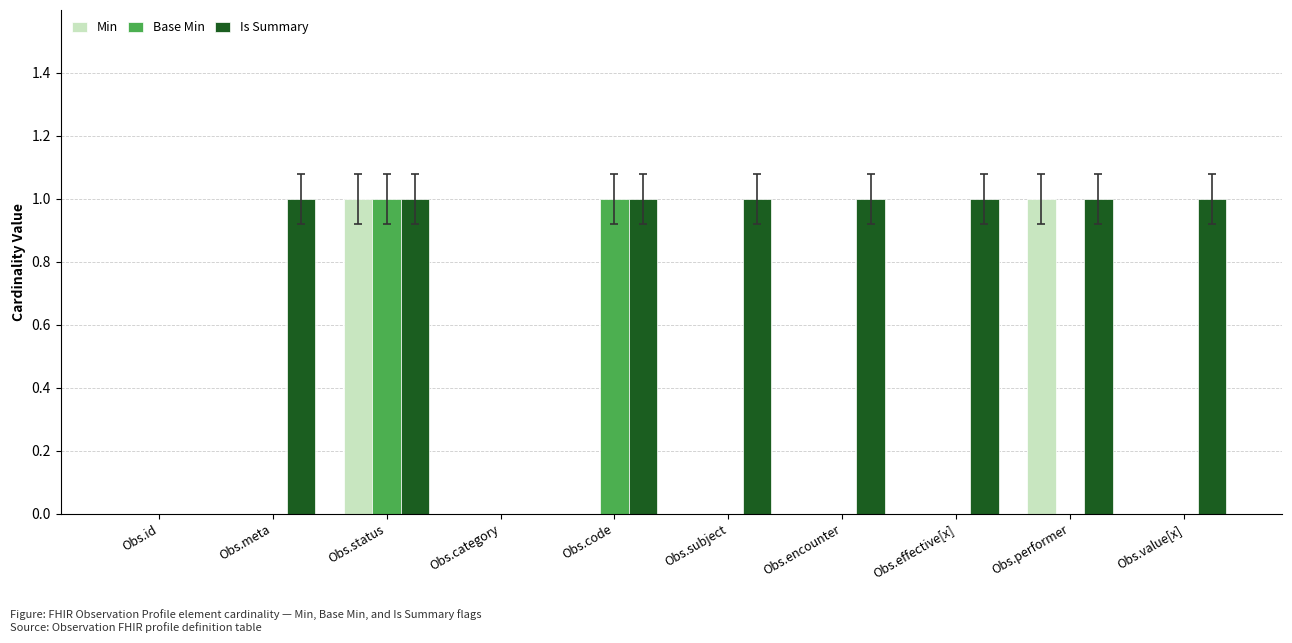

Between Obs.id and Obs.effective[x], which series saw the biggest shift?

Is Summary